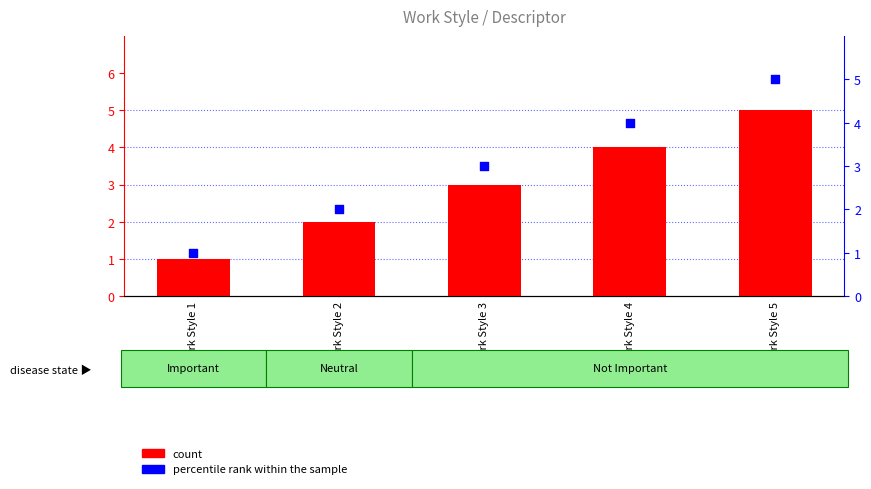

At how many categories does at least one series exceed 3?

2